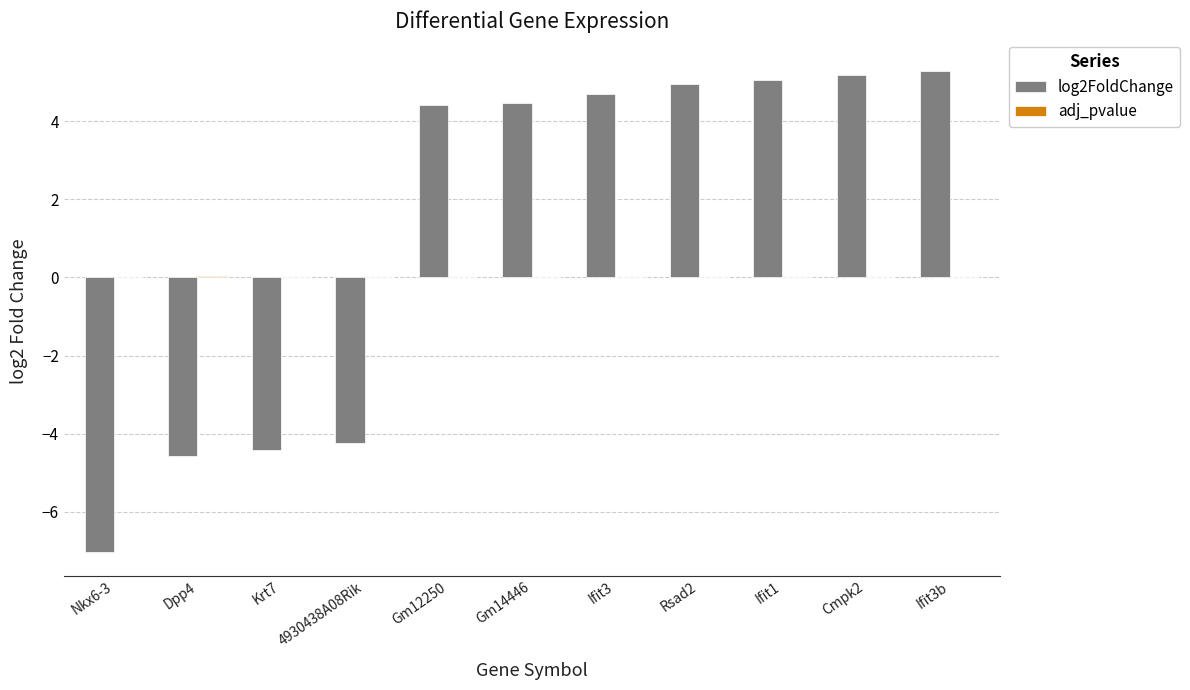

What is the greatest value displayed?

5.3